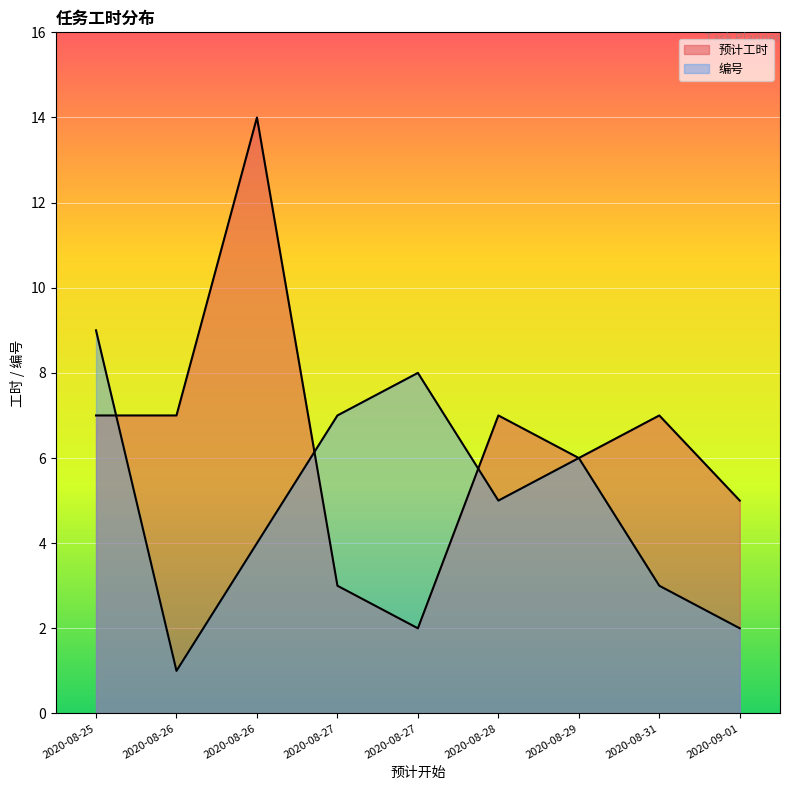

How many lines are shown in the chart?

2